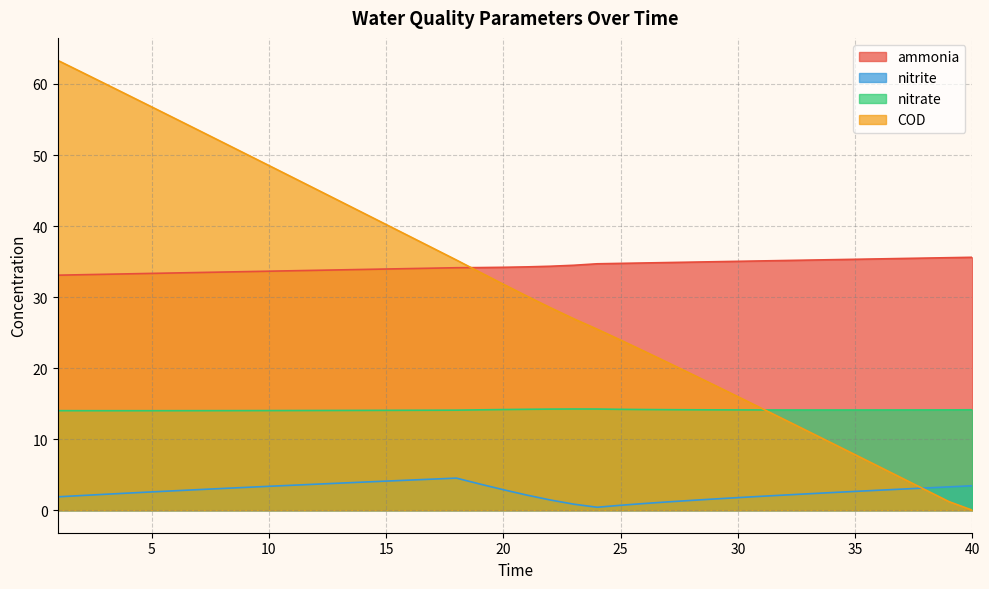

List the labels in order of nitrite value, smallest first.

24, 25, 23, 26, 27, 28, 22, 29, 30, 1, 31, 2, 21, 32, 3, 33, 4, 34, 5, 35, 6, 36, 20, 7, 37, 8, 38, 9, 39, 10, 40, 11, 12, 19, 13, 14, 15, 16, 17, 18